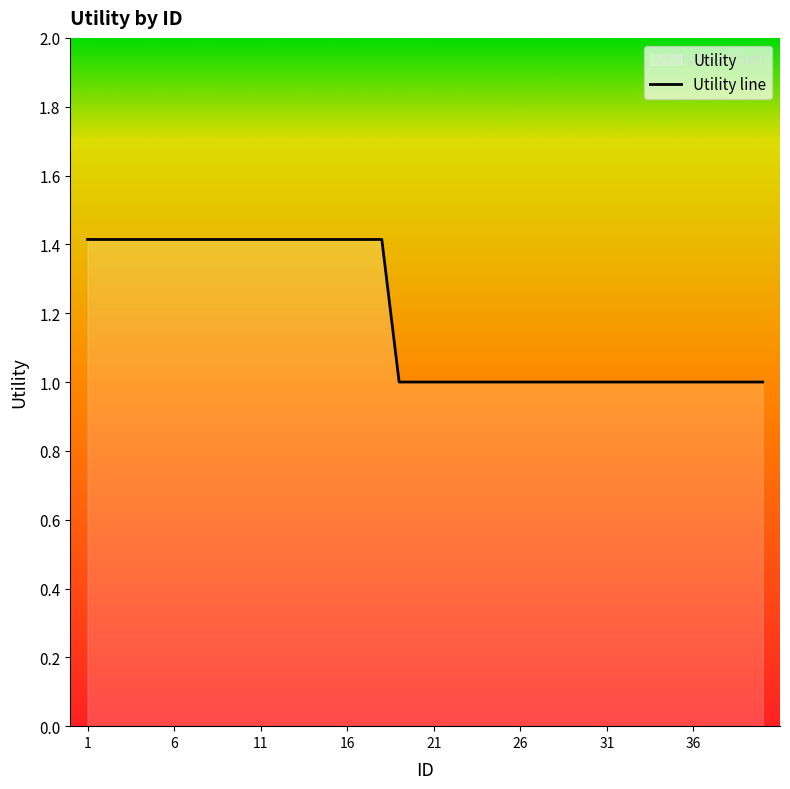

Which has a higher value, 16 or 36?

16